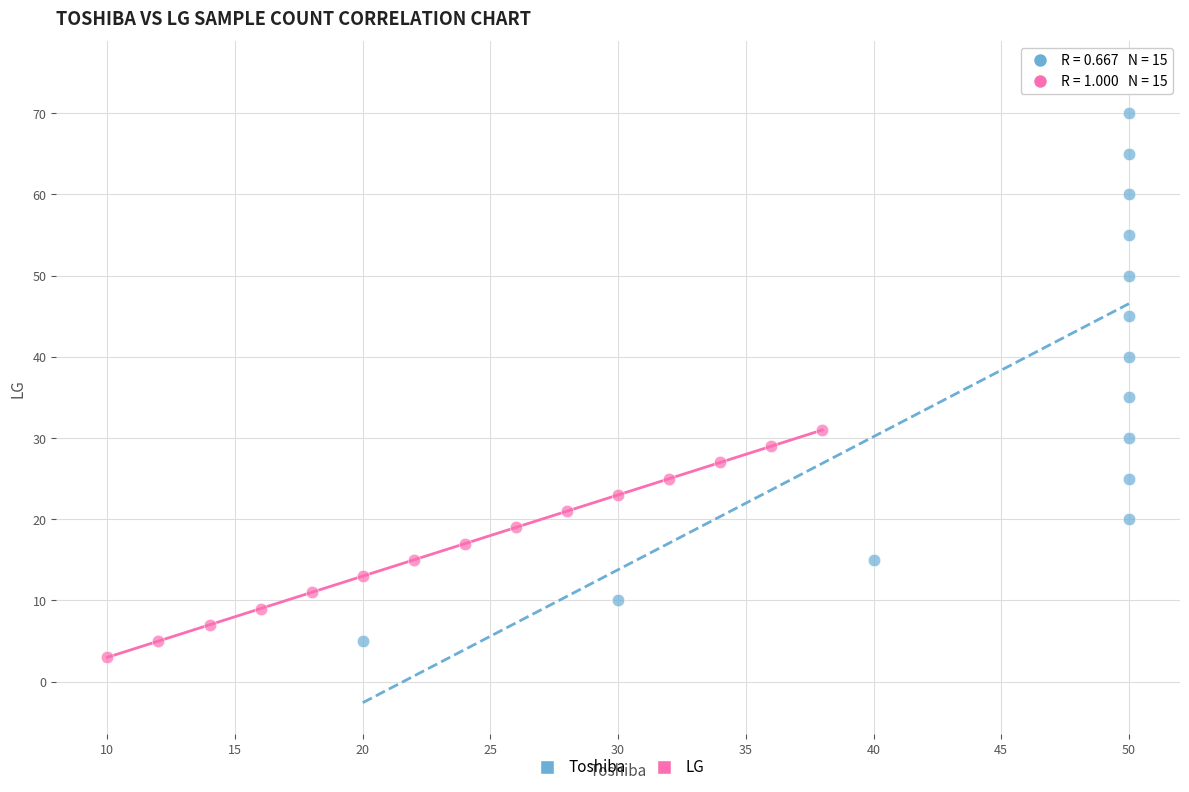

Which series reaches the maximum Y coordinate?

Toshiba